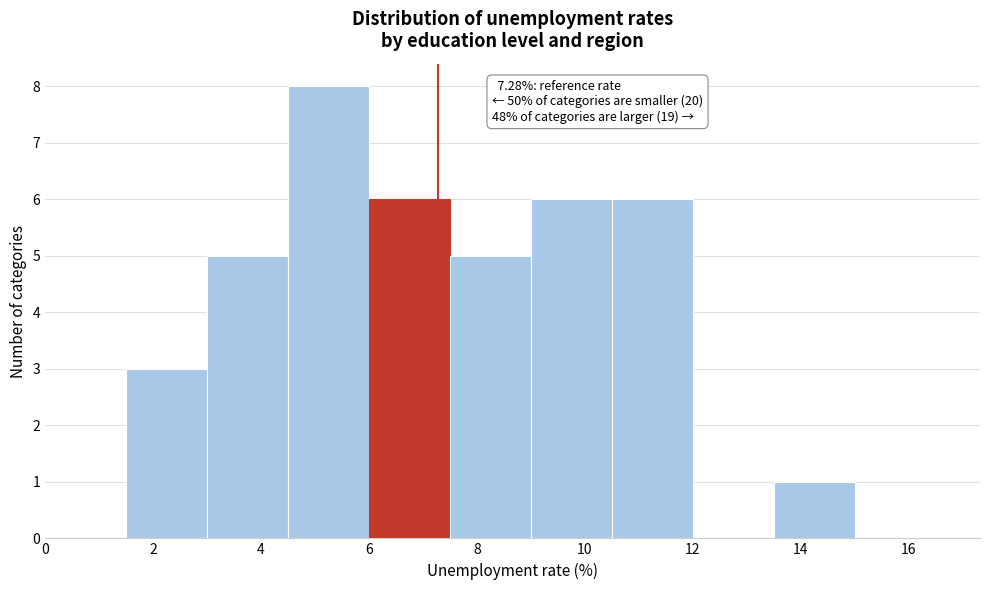

Over which range of the x-axis is the bar tallest?

4.5 to 6.0